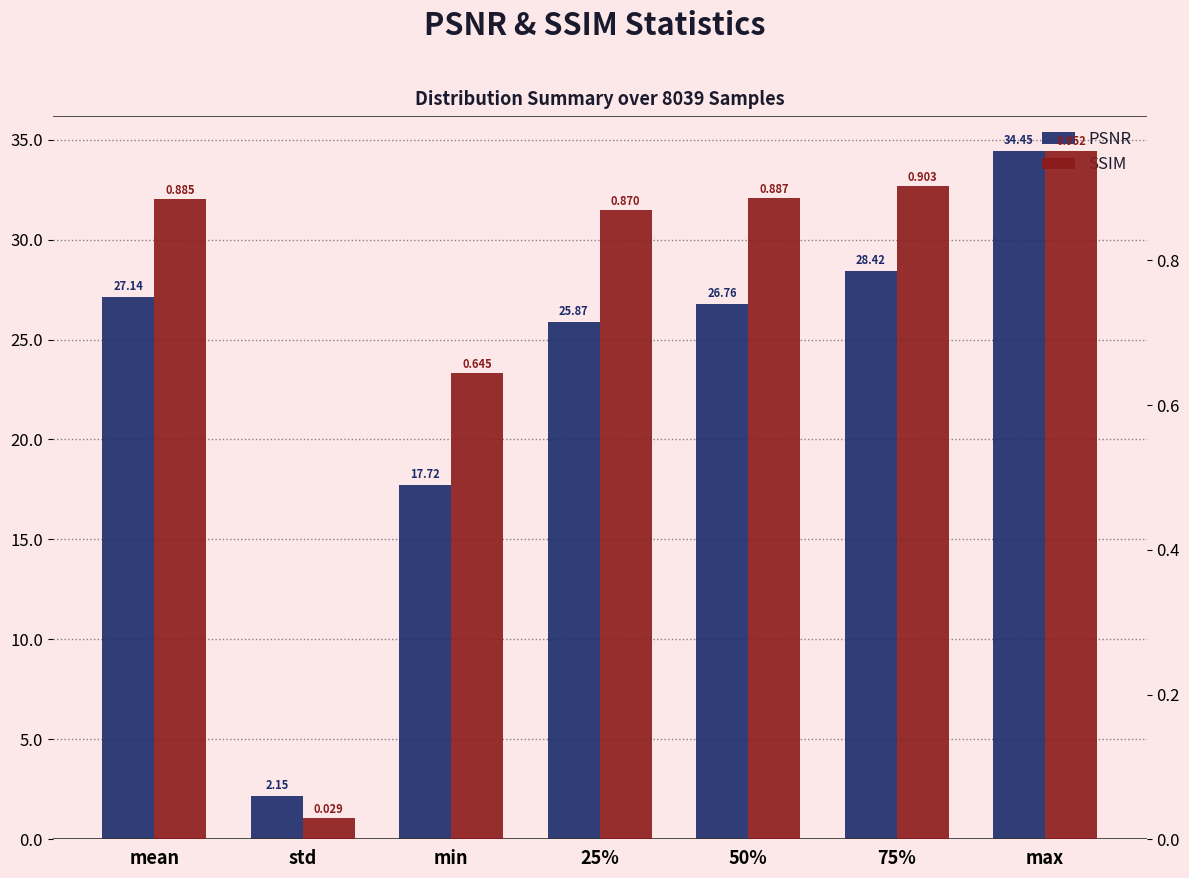

What is the total value across all series at min?

18.4